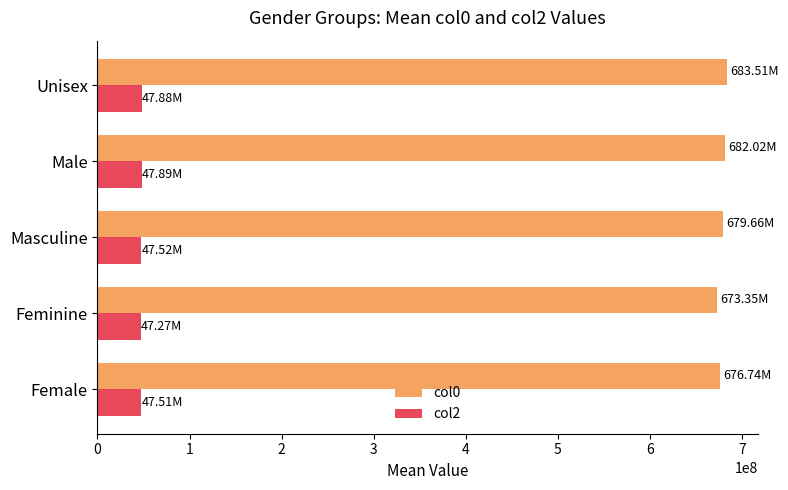

What is the sum of all col2 values?

238065553.4